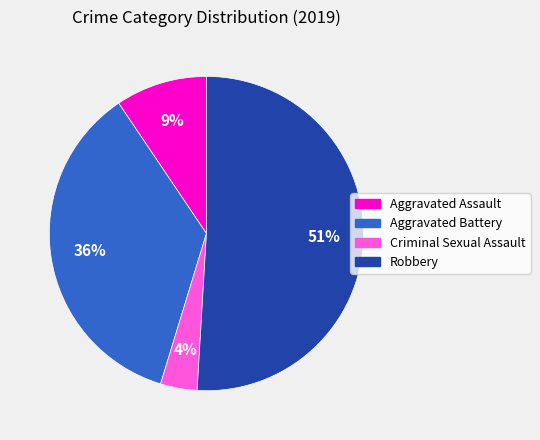

Which slice is the largest?

Robbery